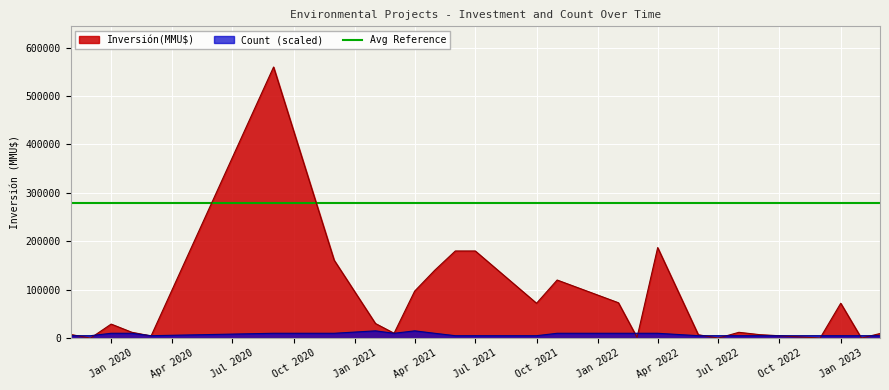

In Inversión(MMU$), how many points are lower than both neighbors (excluding endpoints)?

8